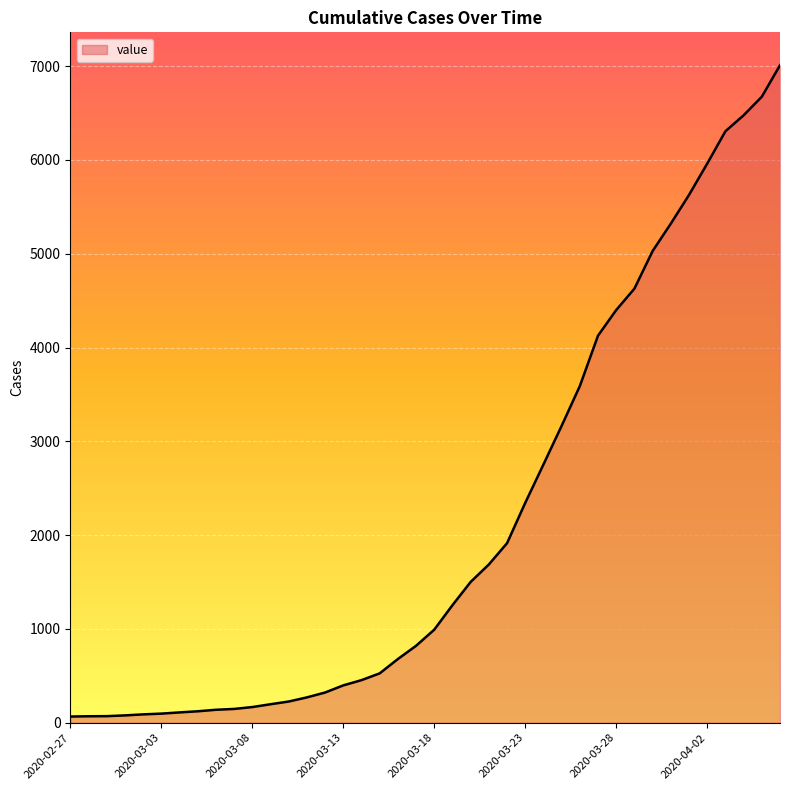

What is the greatest value displayed?

7010